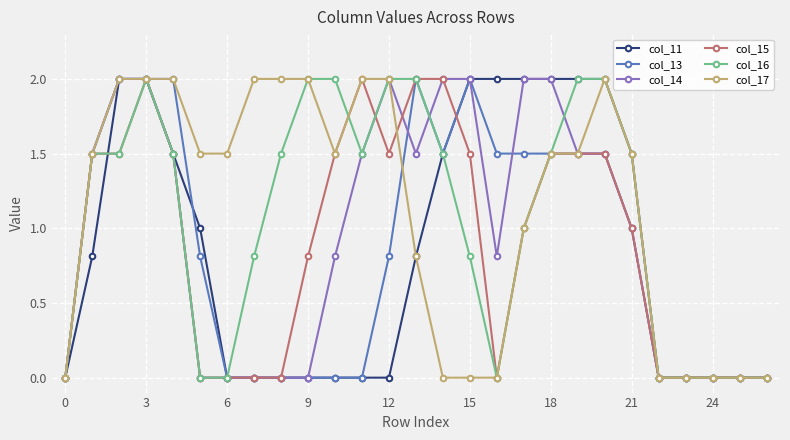

What is the value of the col_17 point at the 20th from the left?

1.5